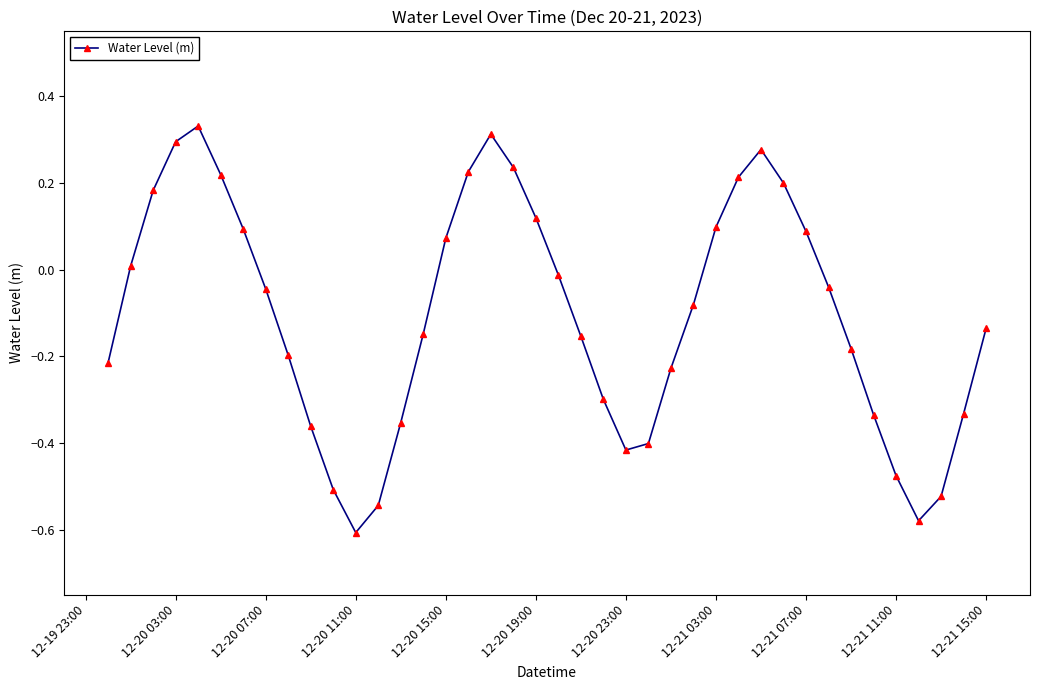

What is the difference between the second highest and minimum values?

0.9